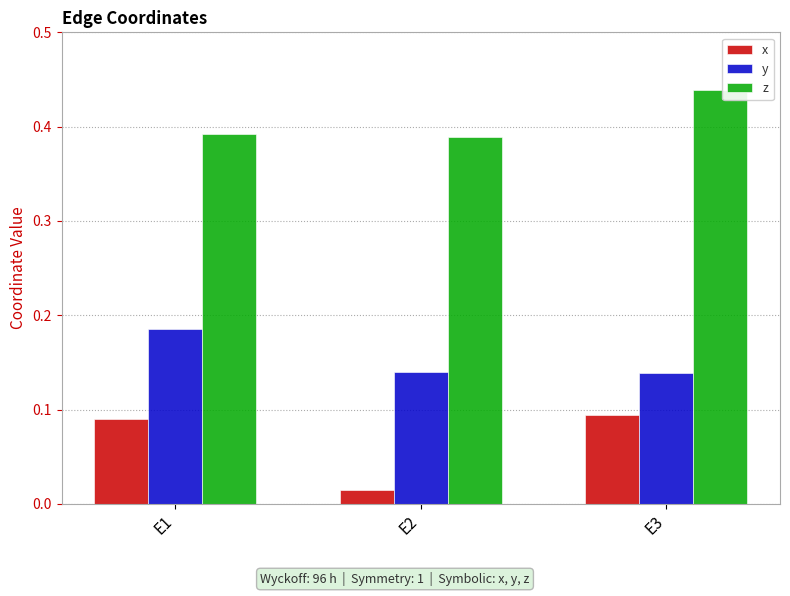

Count the y values in the range 0 to 1.

3